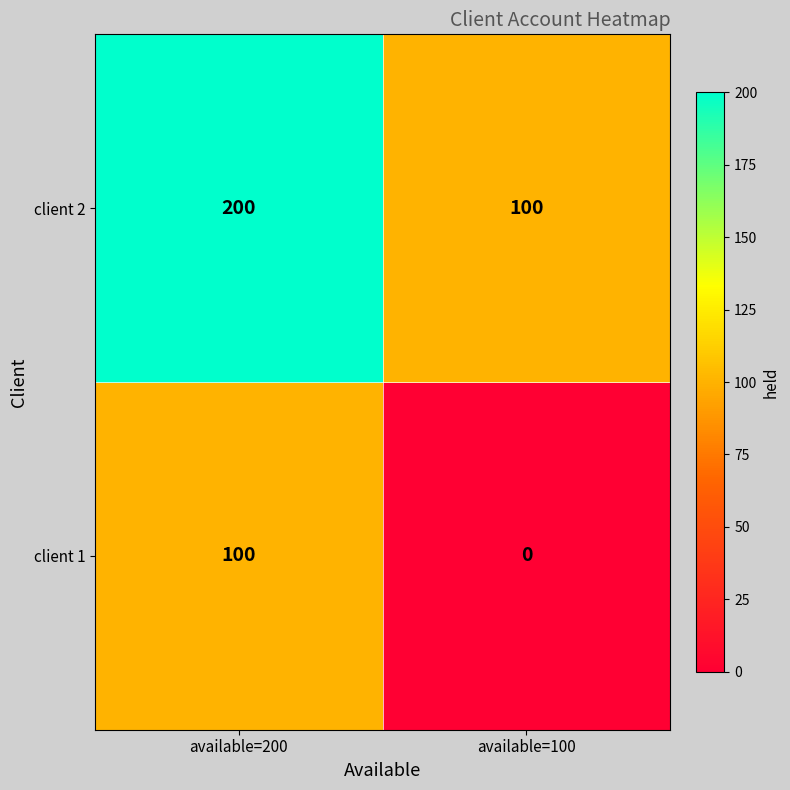

What is the sum of the client 1 values at available=200 and available=100?

100